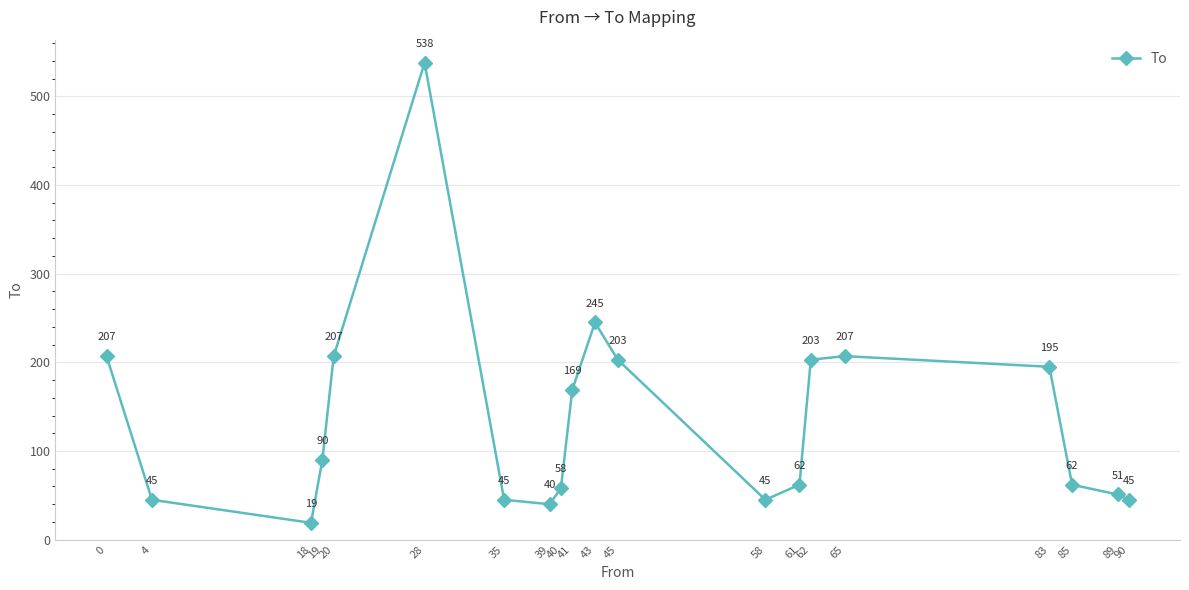

What is the average value?

137